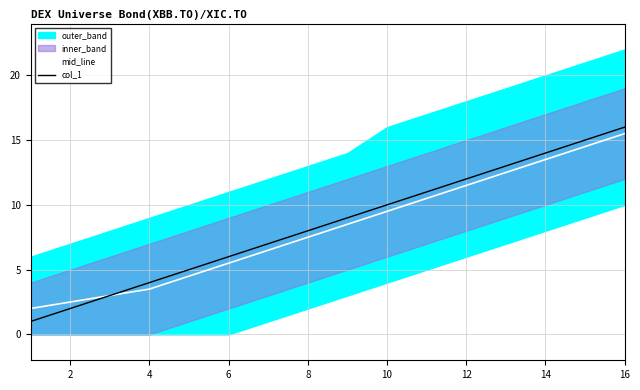

The value of mid_line at 10 is 16.8. True or false?

False